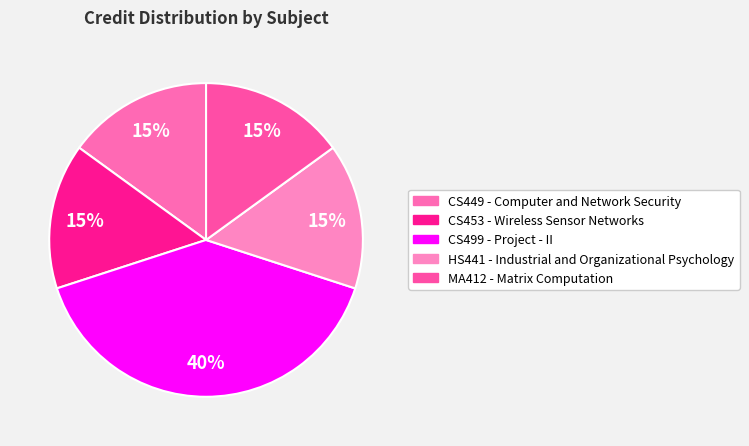

Which category has the smallest portion of the pie?

CS449 - Computer and Network Security